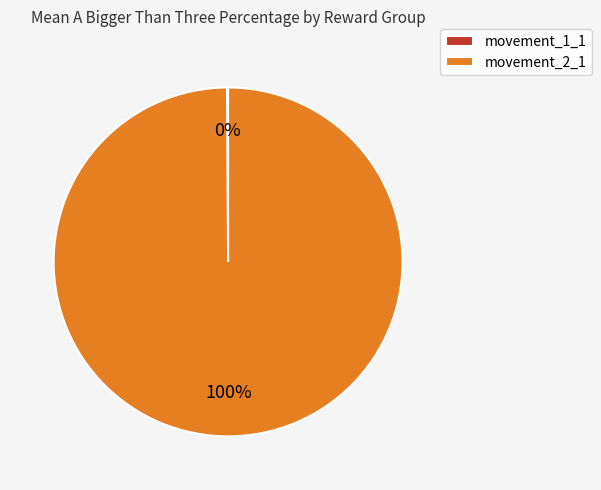

The movement_2_1 slice represents 100% of the pie. True or false?

True